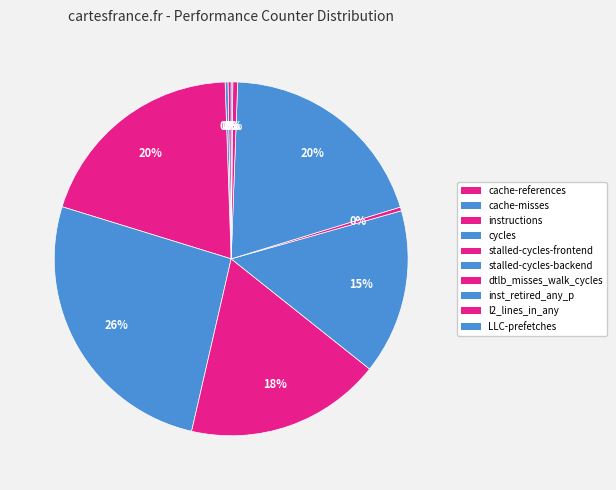

Is the sum of dtlb_misses_walk_cycles and cache-references greater than half?

No